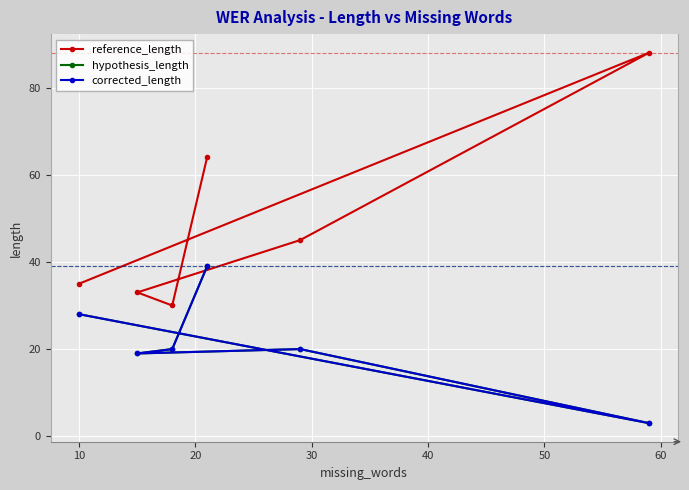

What is the average value of the reference_length series?

49